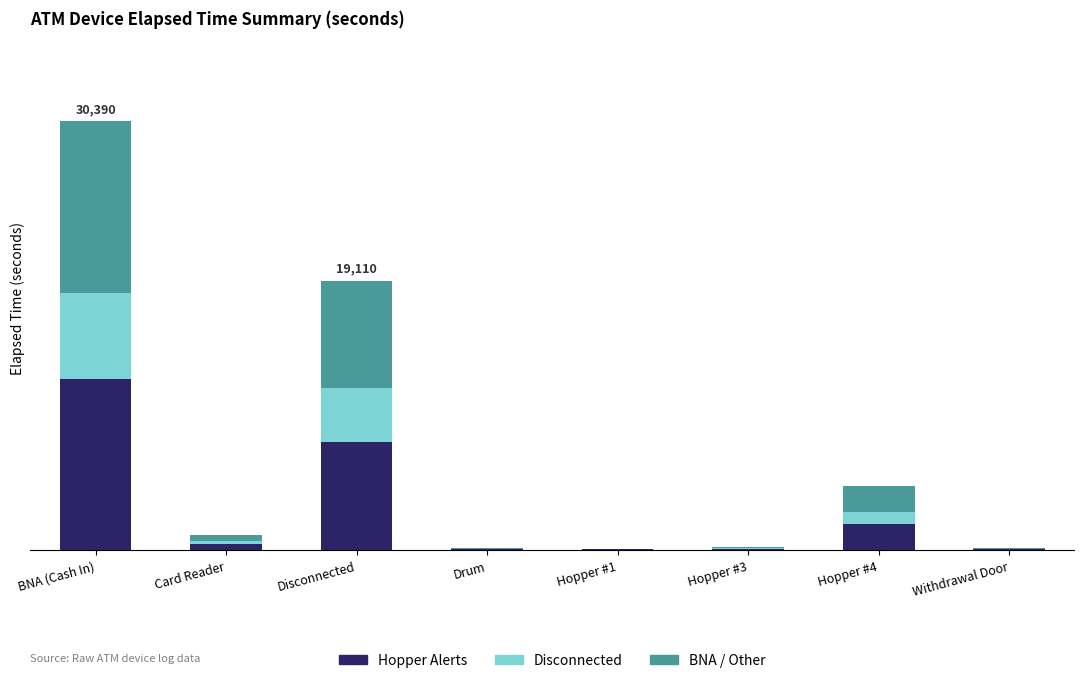

Rank the categories by Disconnected value from lowest to highest.

Hopper #1, Withdrawal Door, Drum, Hopper #3, Card Reader, Hopper #4, Disconnected, BNA (Cash In)